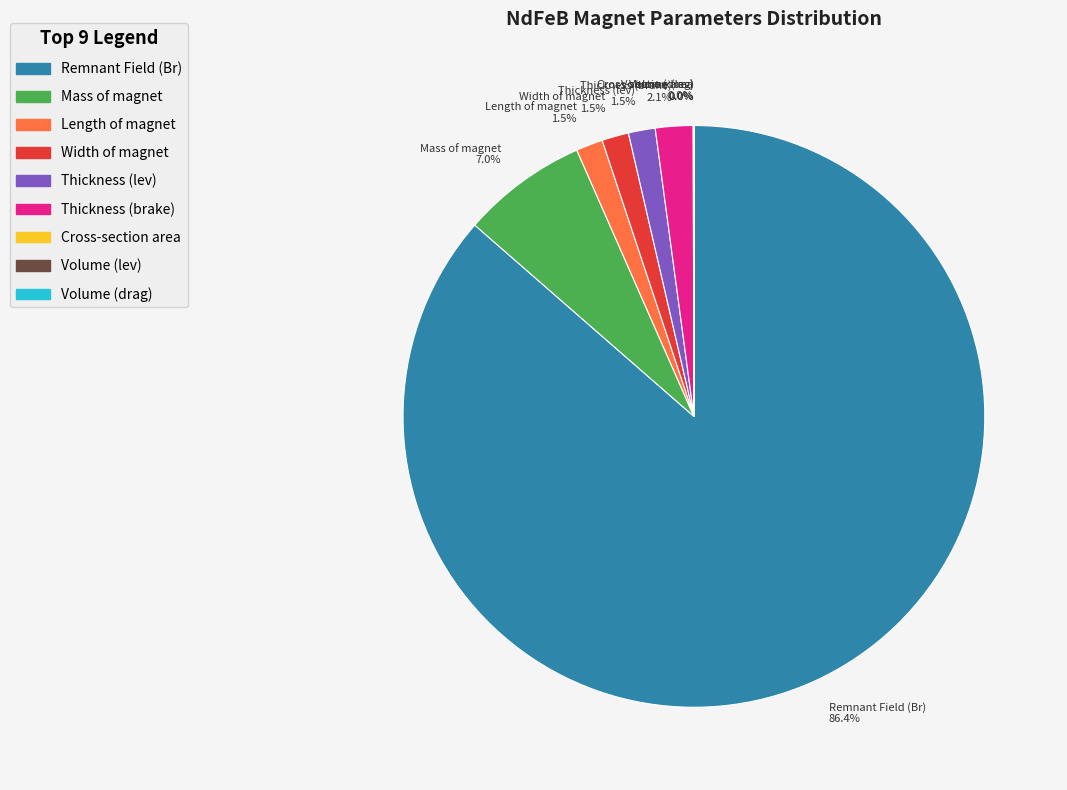

Which category has the biggest portion of the pie?

Remnant Field (Br)